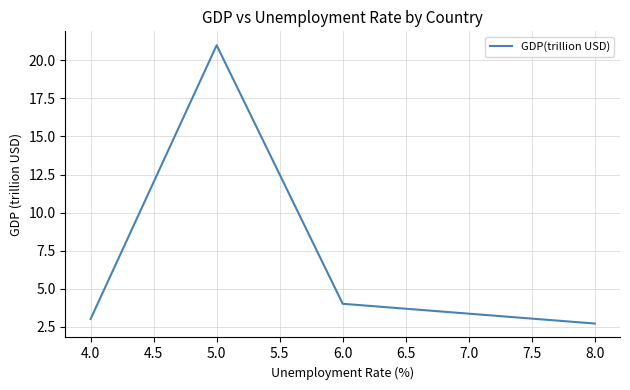

How many distinct data groups are displayed?

1